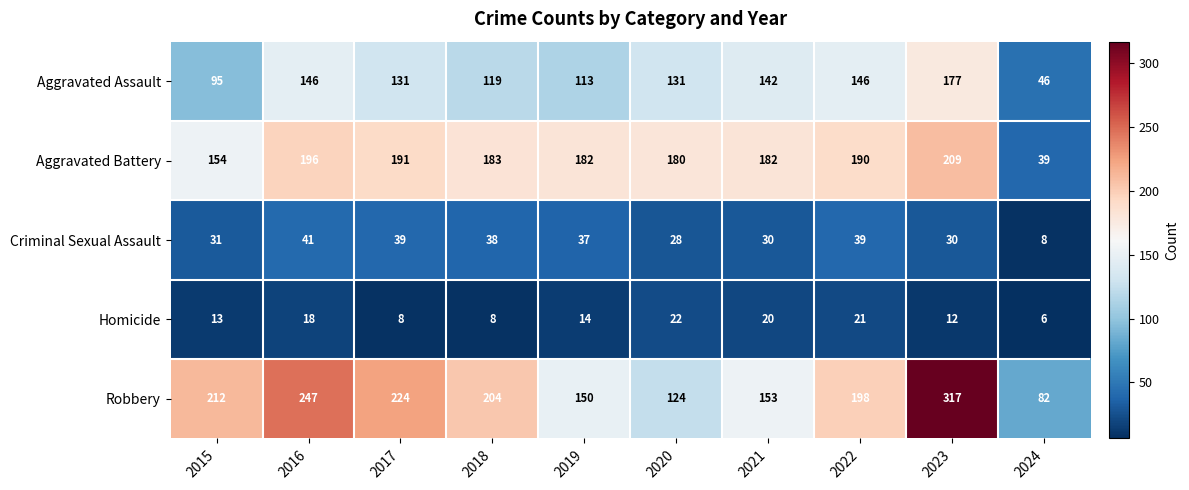

The Aggravated Battery series shows 180 at 2020. True or false?

True